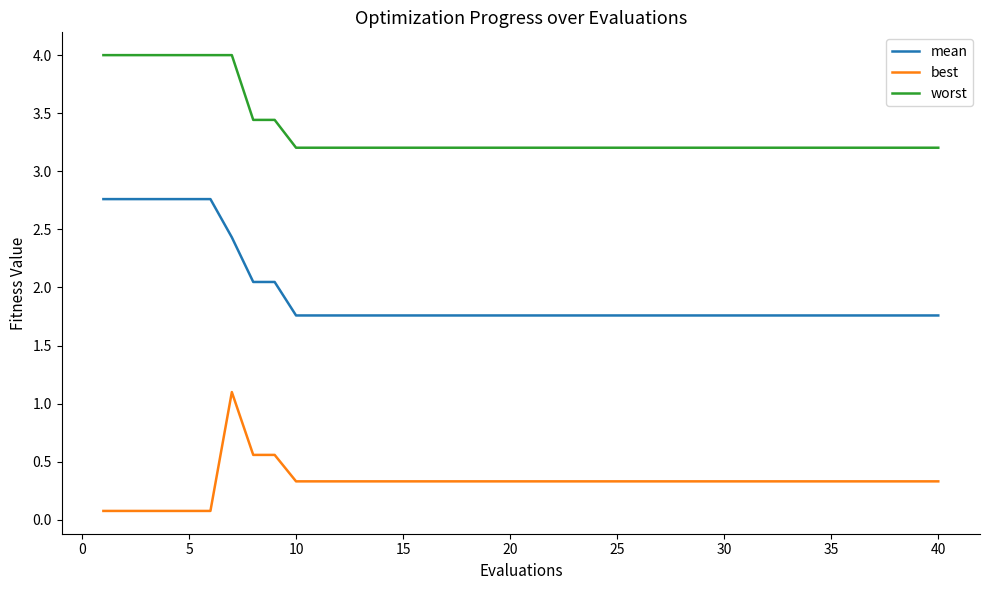

List the series in order of their overall mean, lowest first.

best, mean, worst